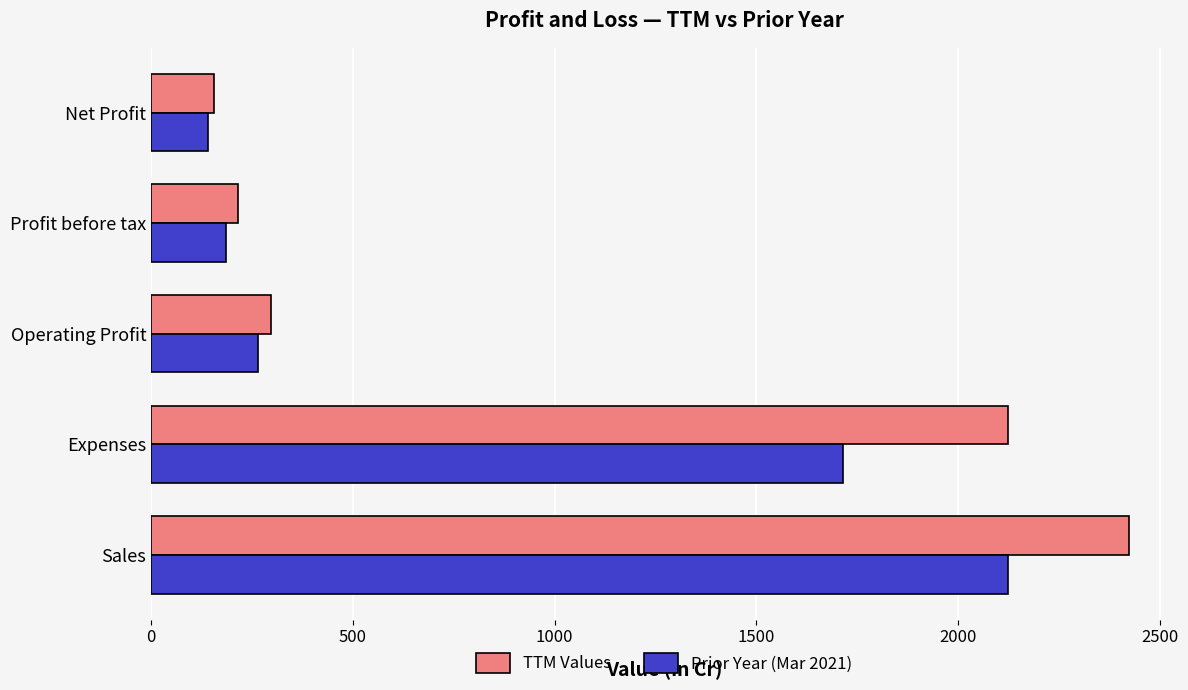

Is it true that Prior Year (Mar 2021) equals 1714 at Expenses?

True